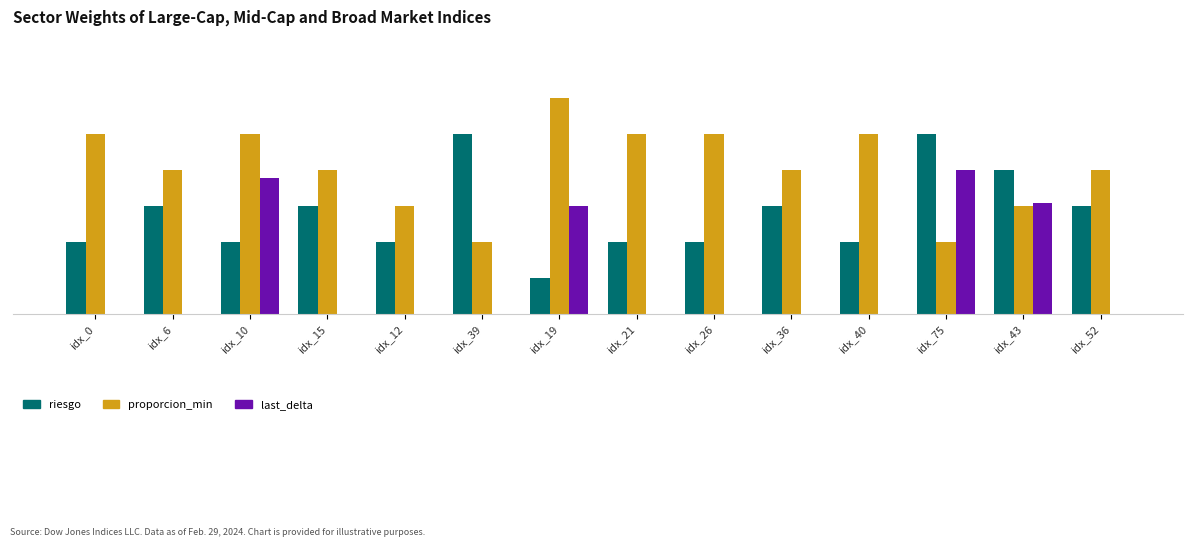

What are all the series names shown in the legend?

riesgo, proporcion_min, last_delta